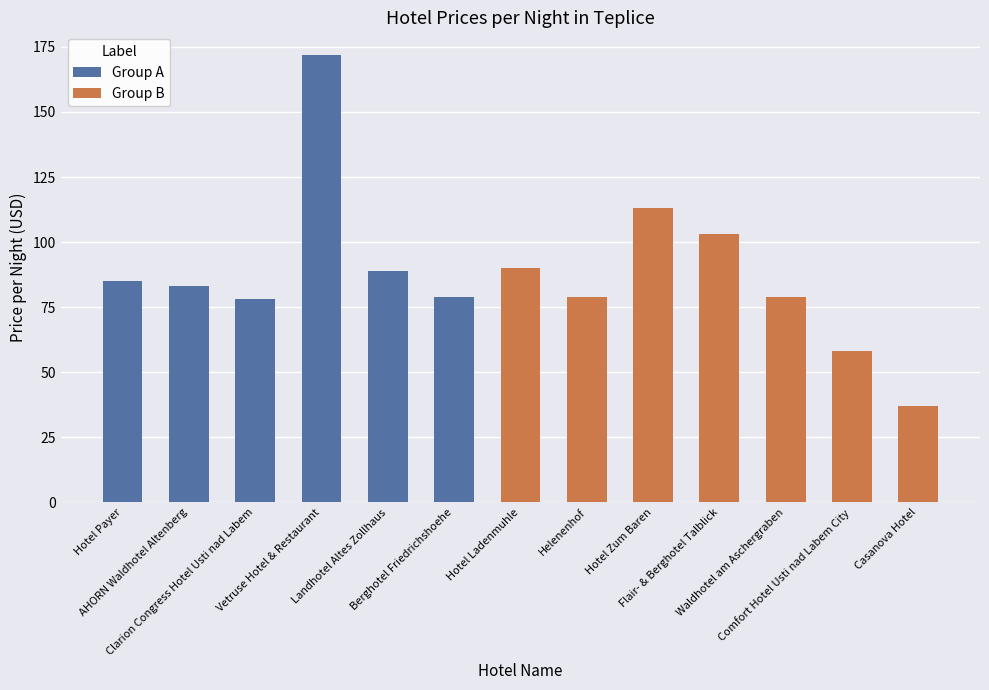

Reading right to left, list all the values displayed in this chart.

37	58	79	103	113	79	90	79	89	172	78	83	85